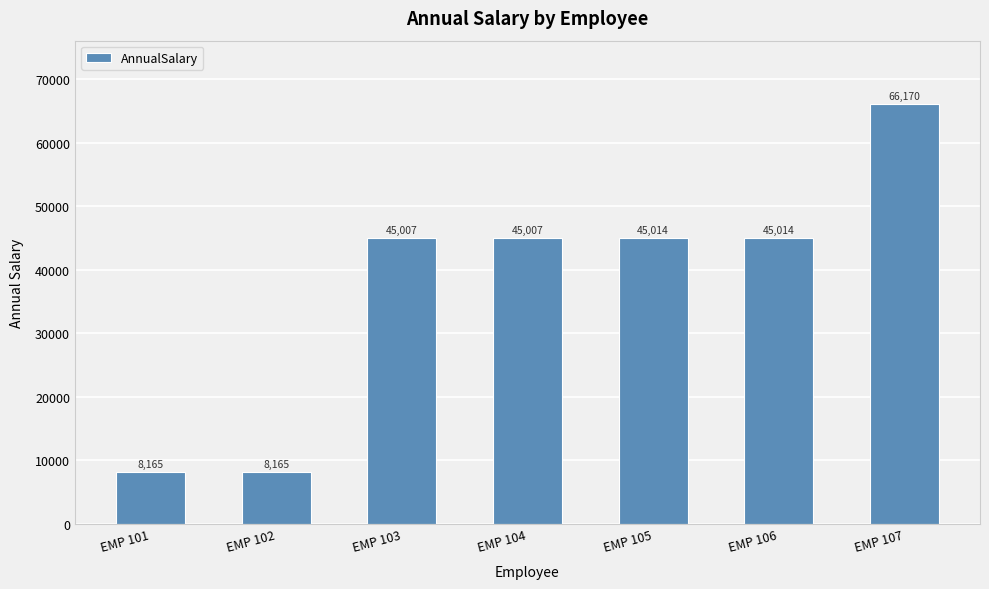

Are the bars grouped side by side (vs. stacked)?

No